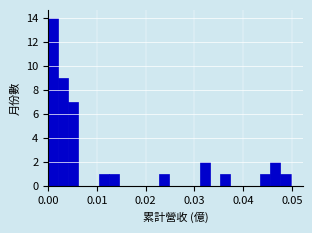

Read against the x-axis, roughly where is the centre of the tallest bar?

0.001